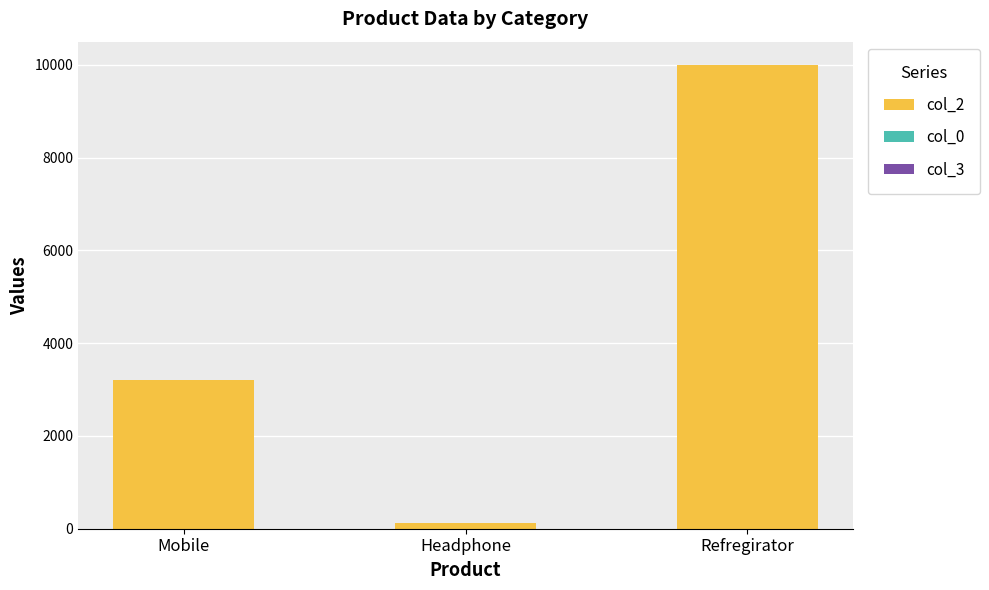

At which category is the sum across all series the highest?

Refregirator